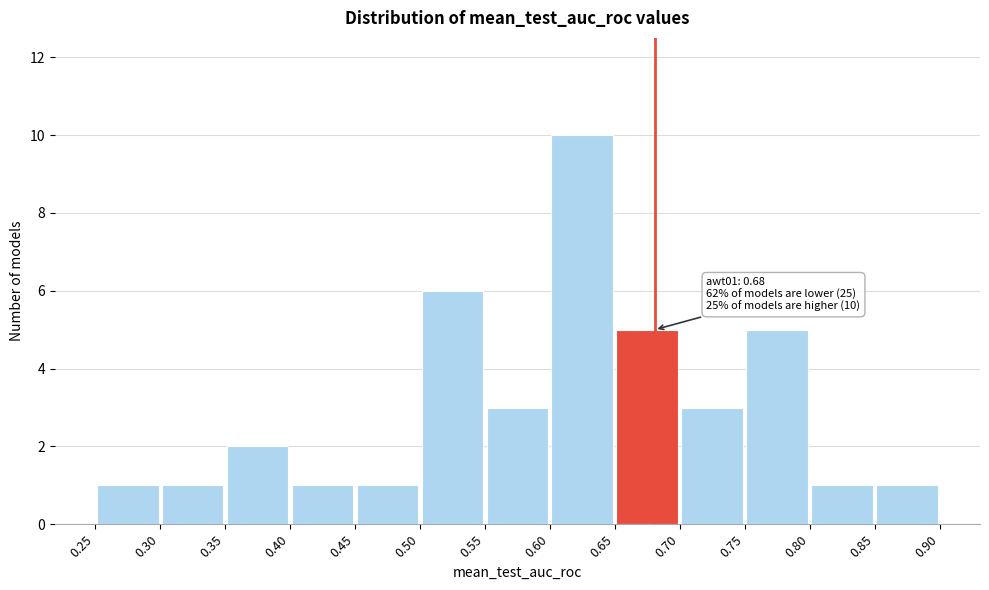

Over which range of the x-axis is the bar tallest?

0.60 to 0.65